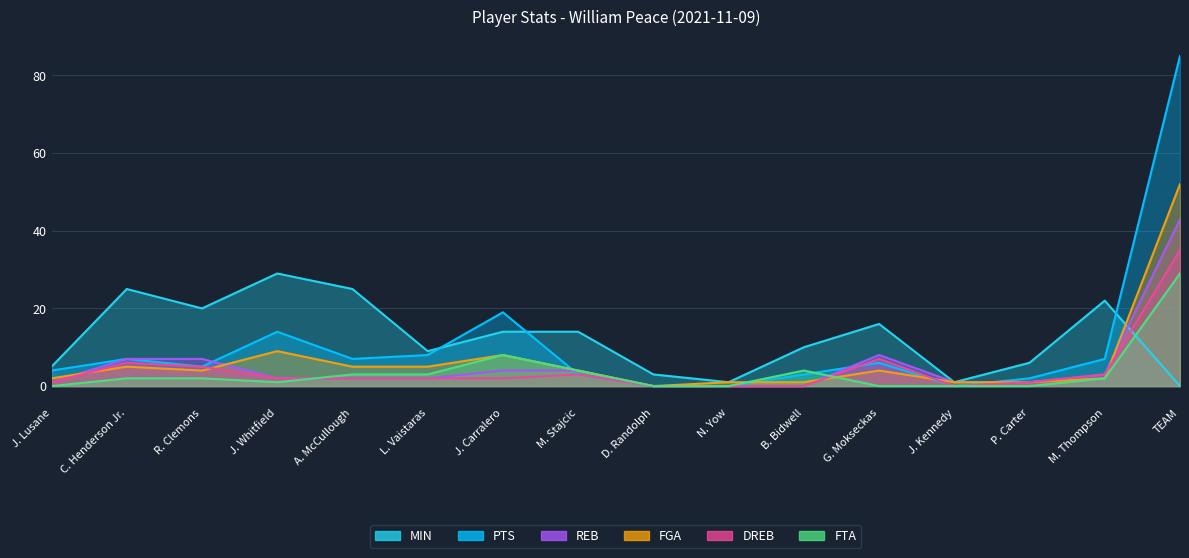

What value does the FTA series have at J. Carralero, to the nearest 10?

10